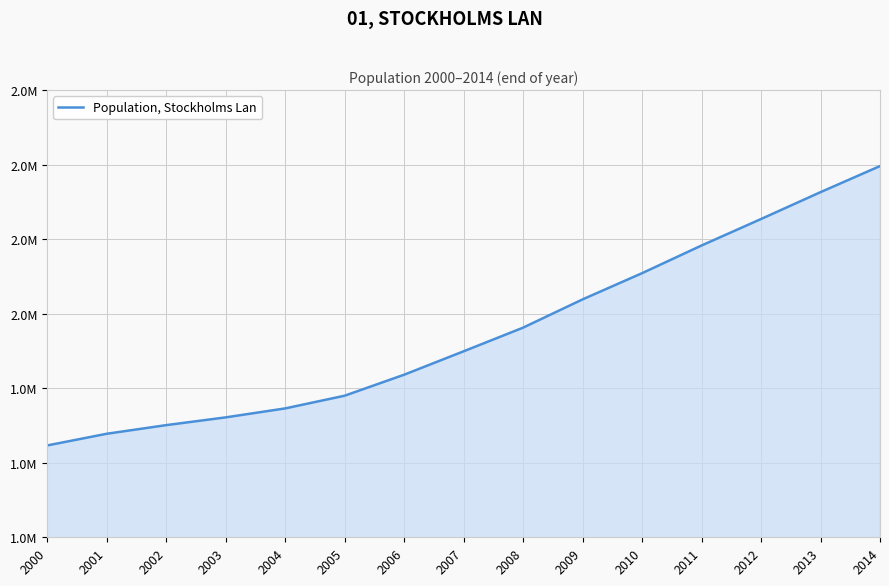

Where is the data nearest to the value 2010627?

2009